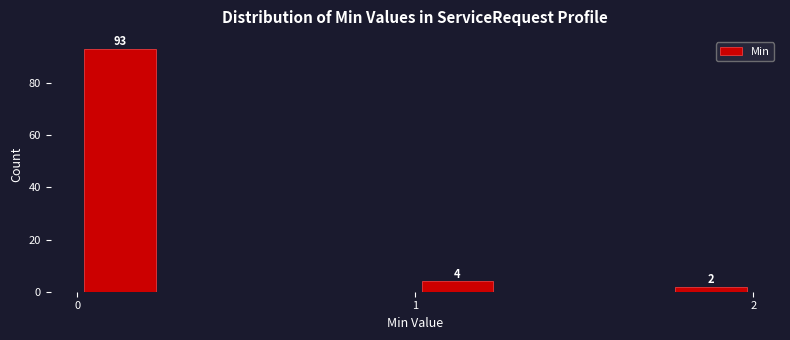

Read against the x-axis, roughly where is the centre of the tallest bar?

0.1